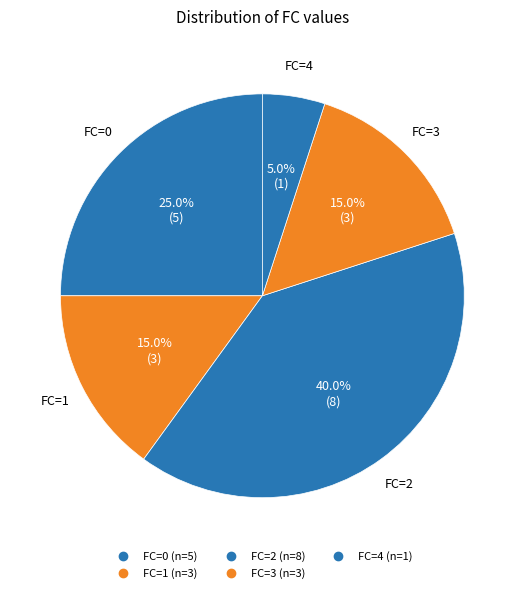

How many segments does this pie chart have?

5